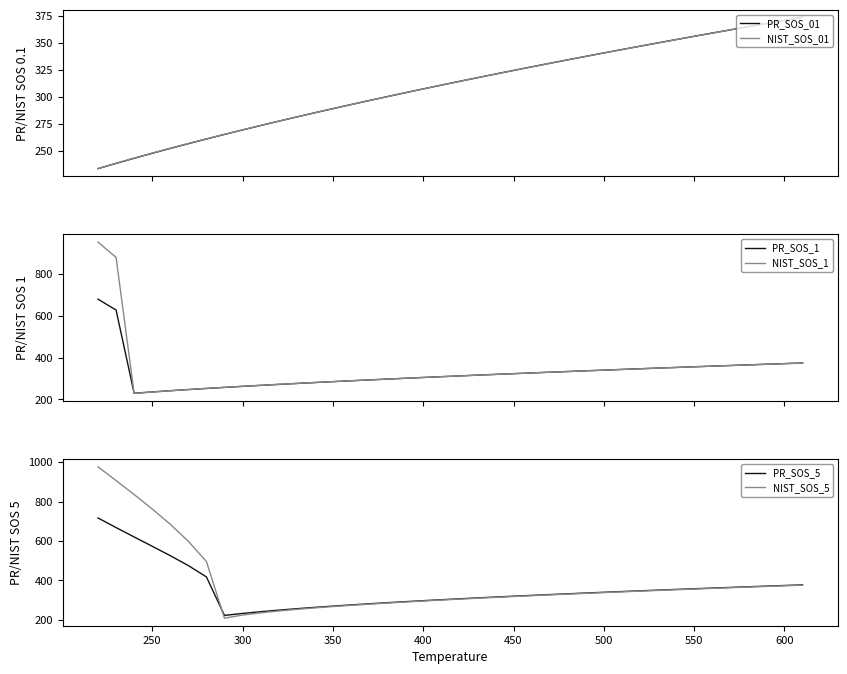

List the series in order of their peak value, lowest first.

NIST_SOS_01, PR_SOS_01, PR_SOS_1, PR_SOS_5, NIST_SOS_1, NIST_SOS_5